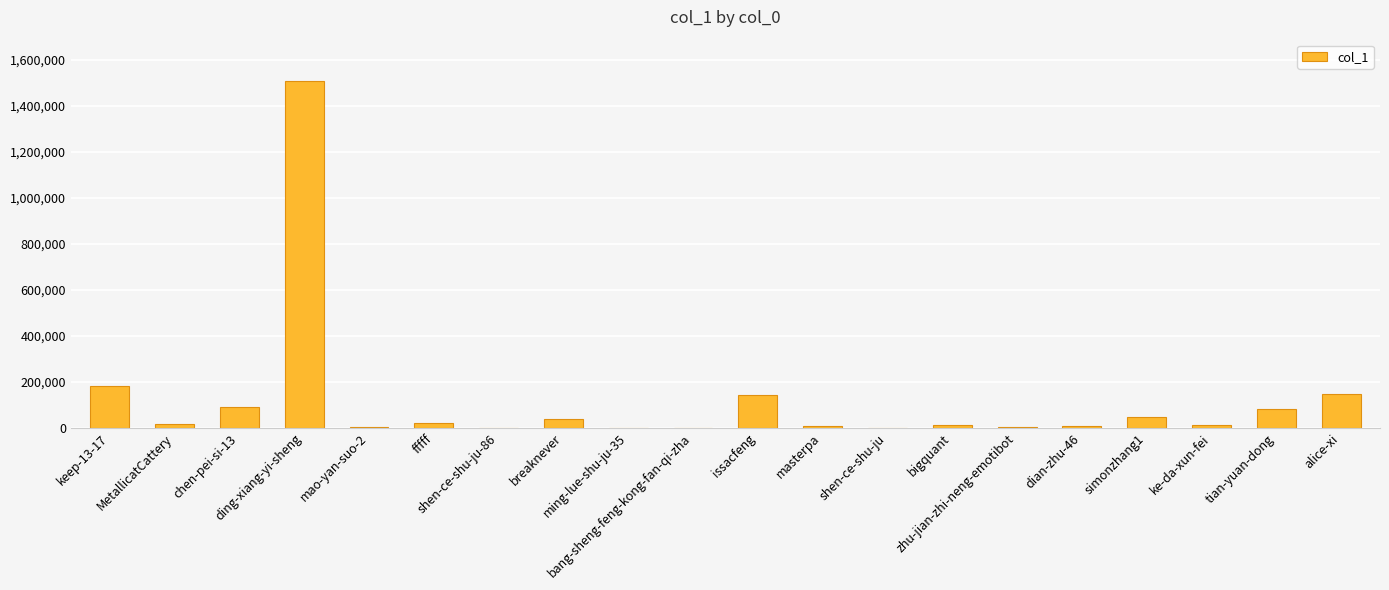

What is the maximum value shown in the chart?

1506019